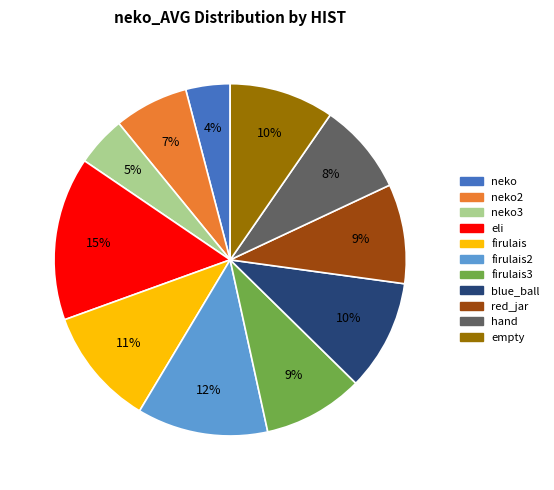

To the nearest percent, what is the average slice percentage?

9%